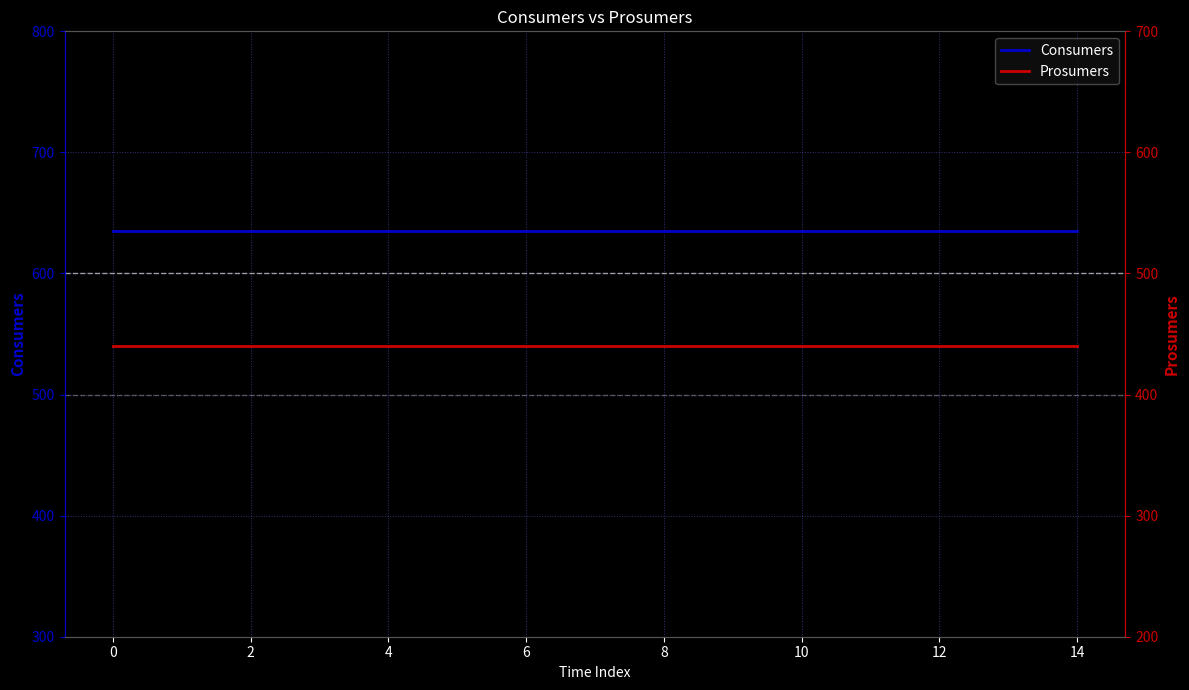

Rank the series at 13 from lowest to highest value.

Prosumers, Consumers